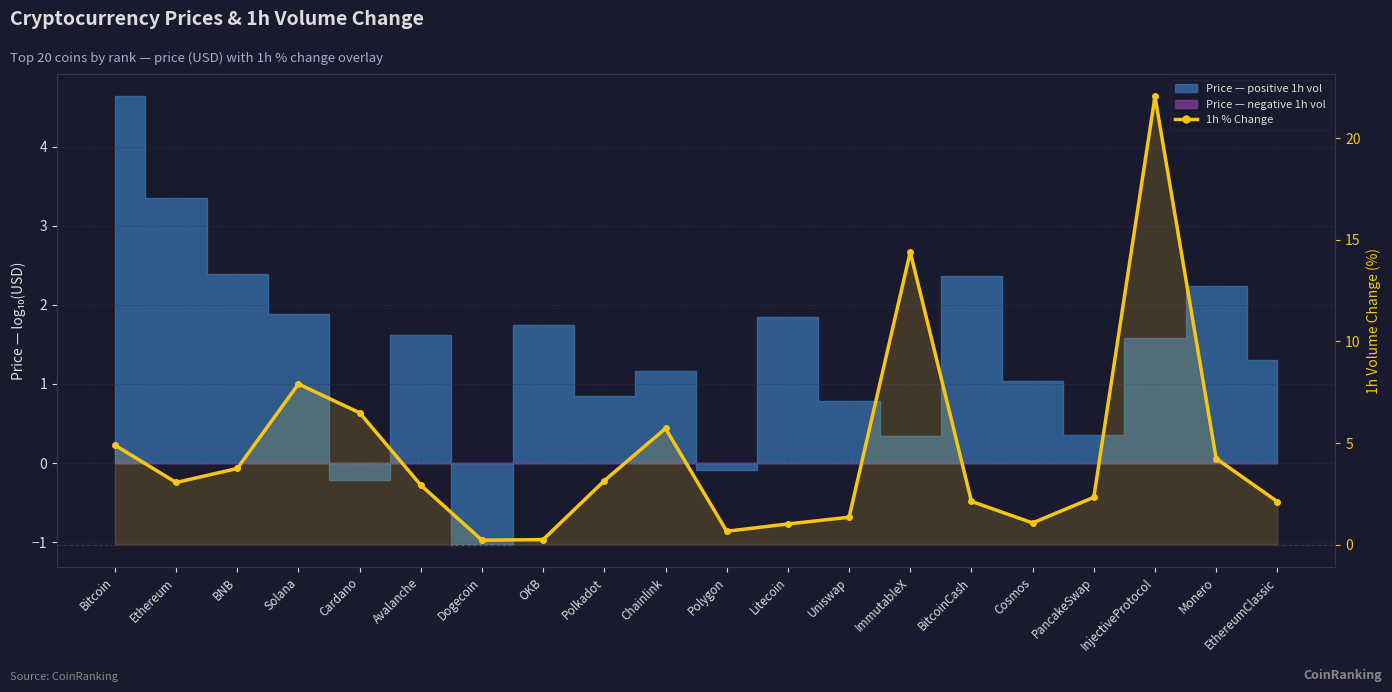

List the labels in order of value, smallest first.

Dogecoin, OKB, Polygon, Litecoin, Cosmos, Uniswap, EthereumClassic, BitcoinCash, PancakeSwap, Avalanche, Ethereum, Polkadot, BNB, Monero, Bitcoin, Chainlink, Cardano, Solana, ImmutableX, InjectiveProtocol